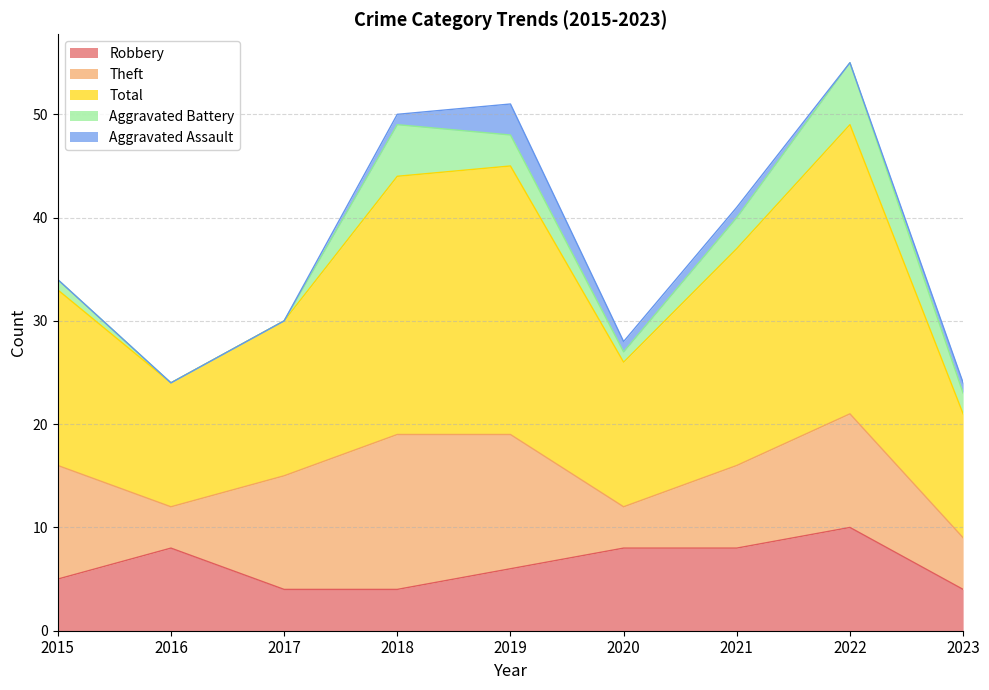

The Aggravated Assault series shows 1 at 2023. True or false?

True